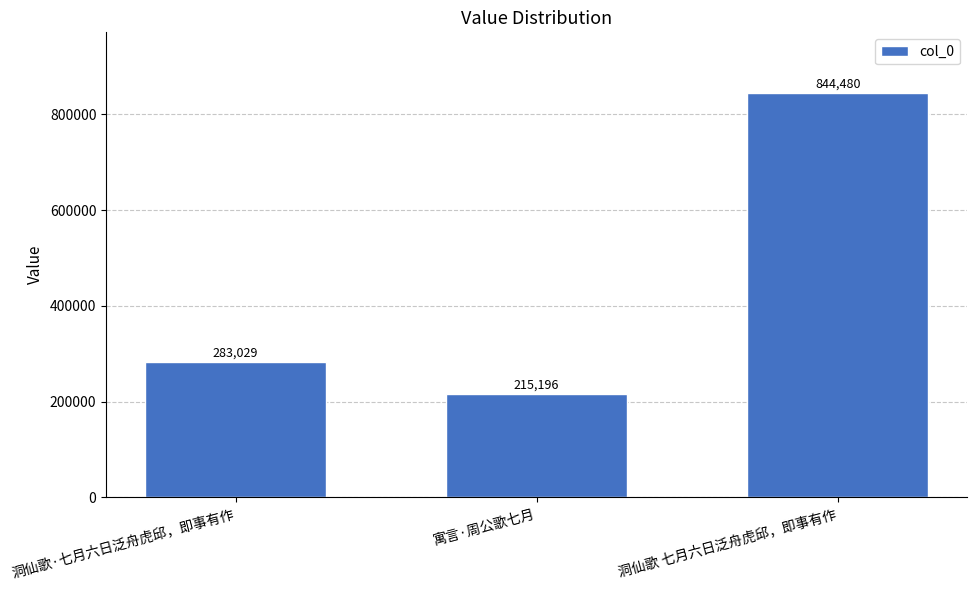

Which label corresponds to the largest value in the chart?

洞仙歌 七月六日泛舟虎邱，即事有作